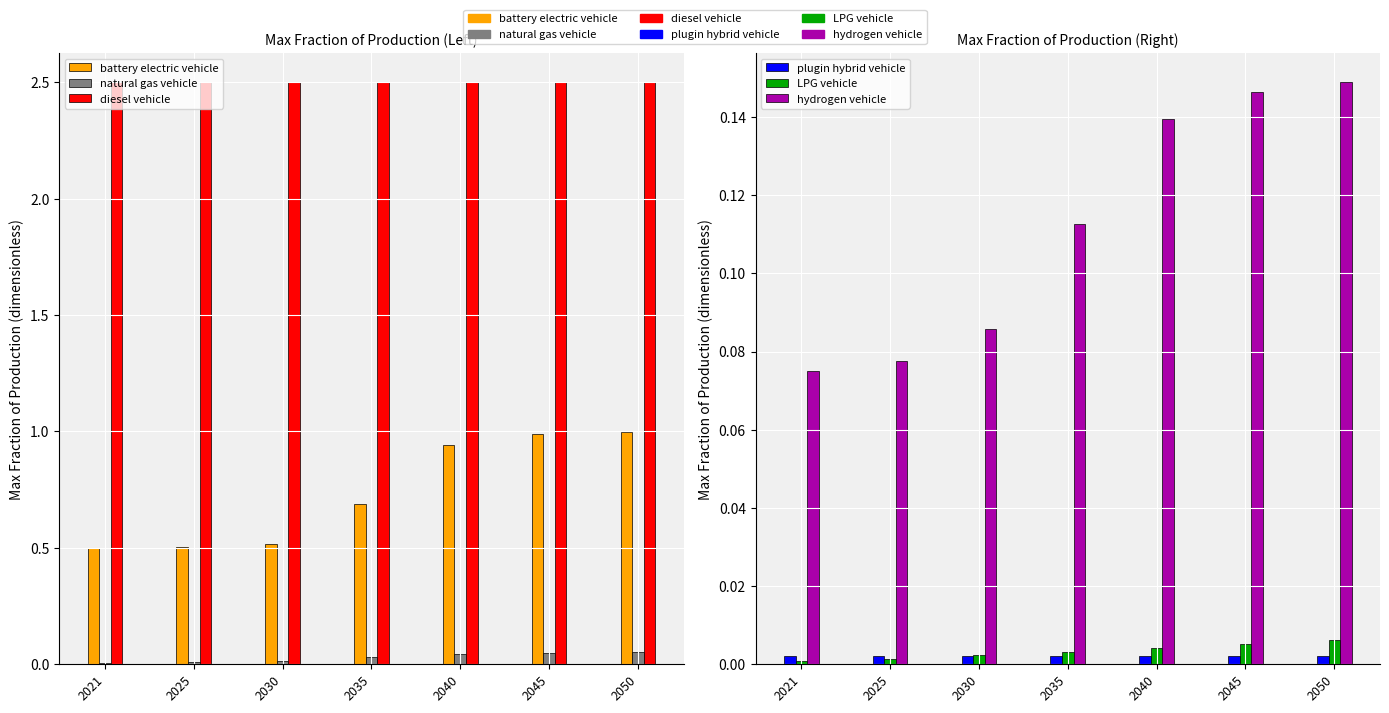

Where is battery electric vehicle nearest to the value 0?

2021